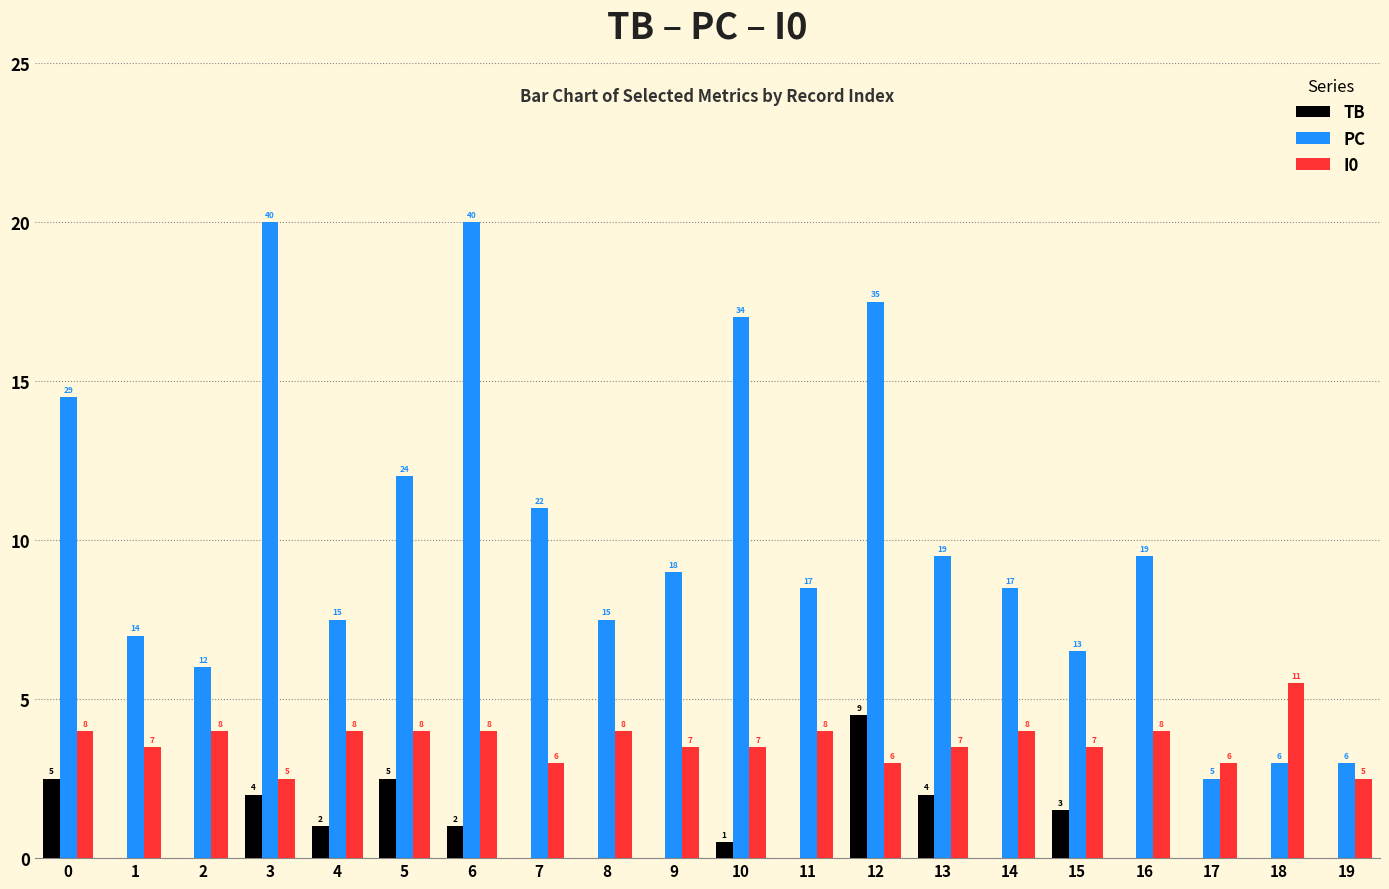

What are all the series names shown in the legend?

TB, PC, I0